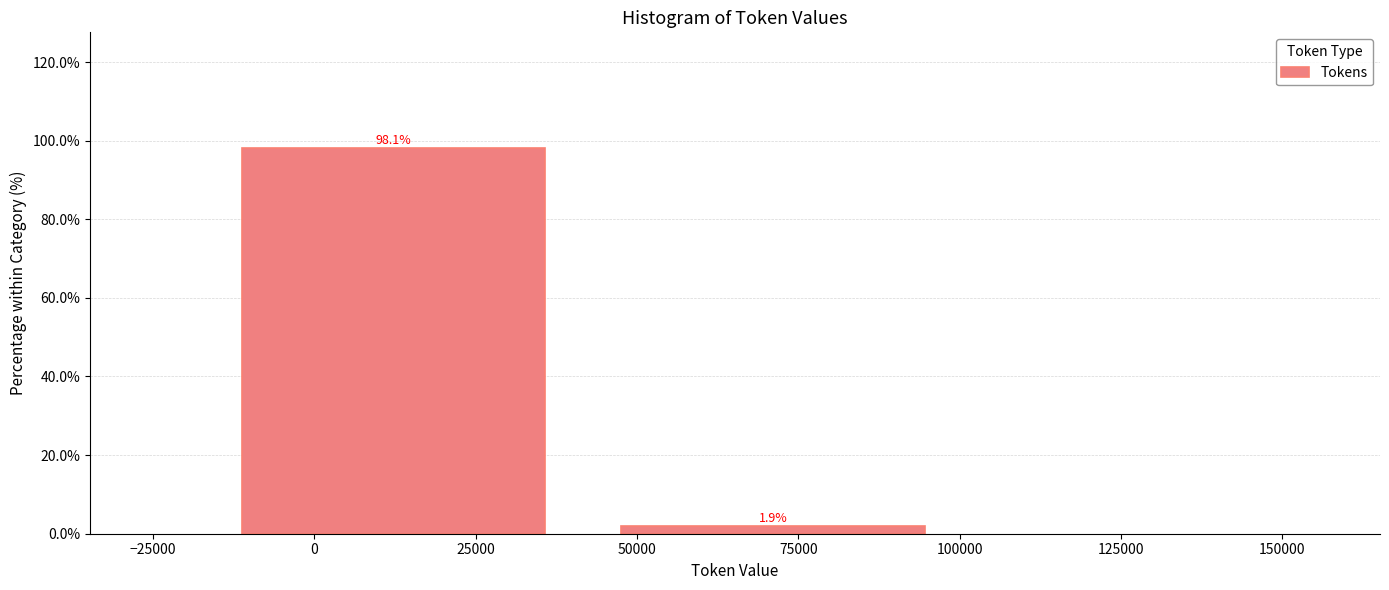

Reading left to right, what are all the values shown in this chart?

0=98.1	75000=1.9